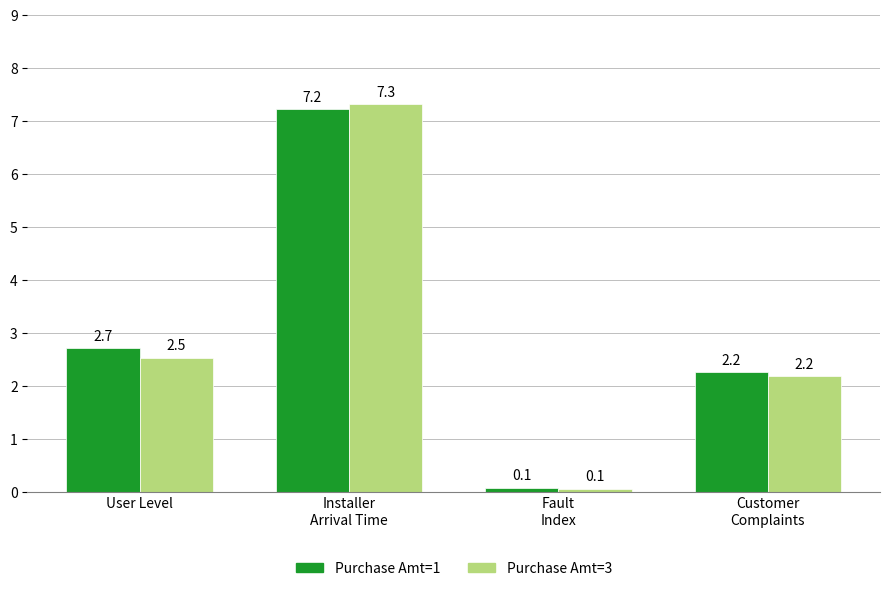

What is the difference between the Purchase Amt=1 values at User Level and Customer
Complaints?

0.5